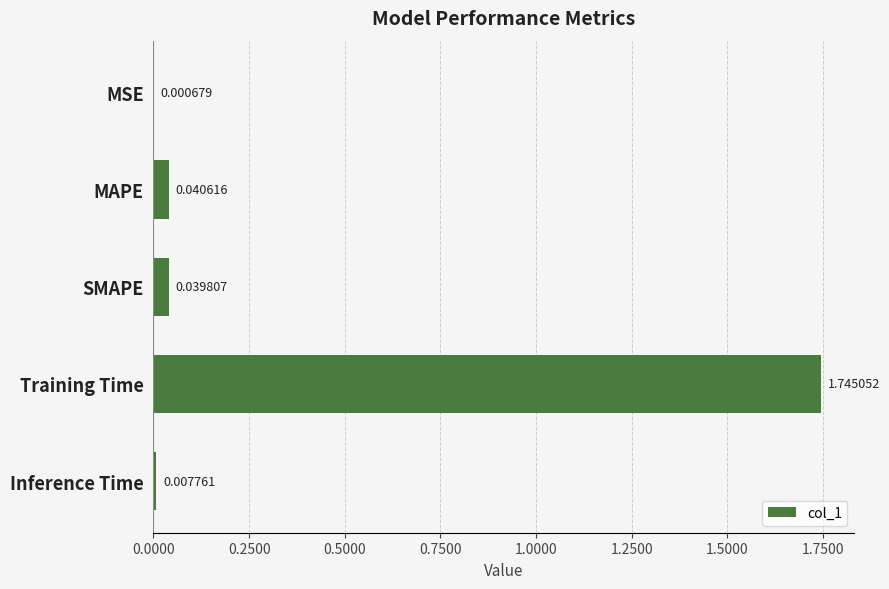

What is the sum of all values?

1.8